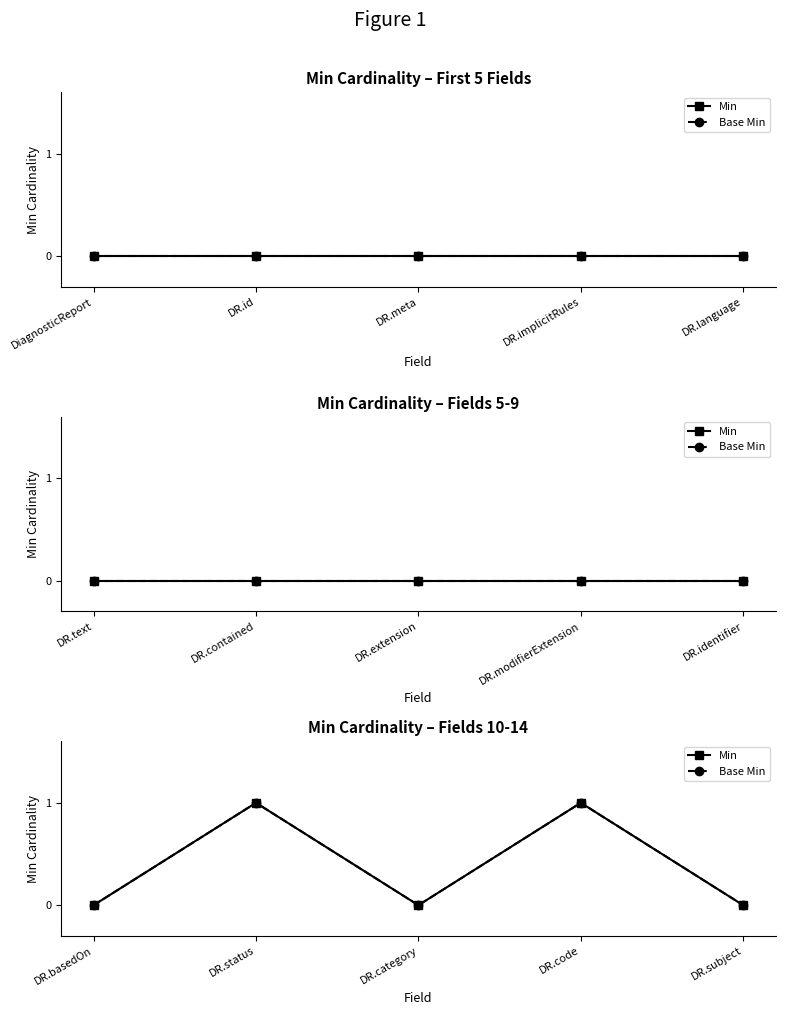

Does the chart display data point markers on the line(s)?

Yes